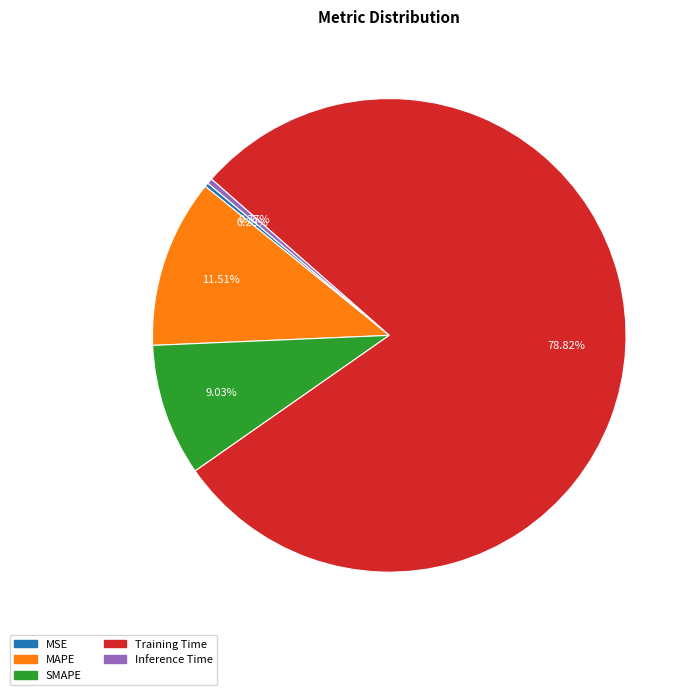

Does any single category account for the majority?

Yes